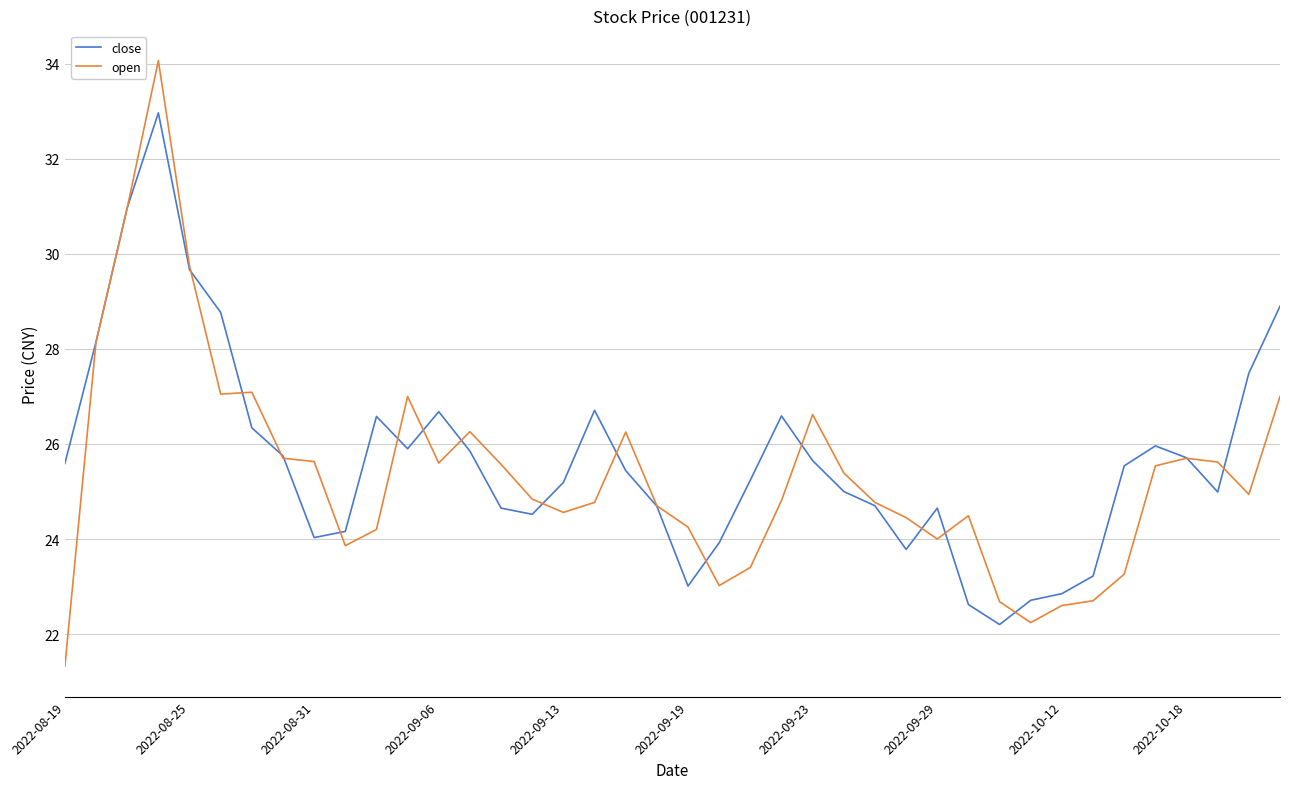

What is the smallest value displayed?

21.3